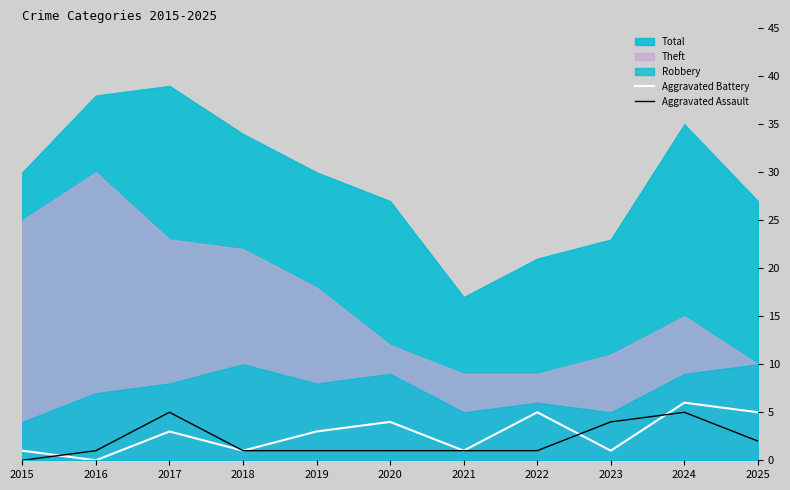

Is it true that Aggravated Battery equals 5 at 2022?

True